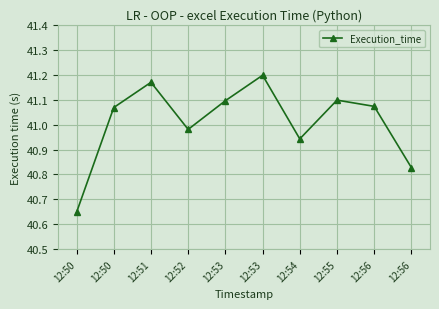

Reading left to right, list all the values displayed in this chart.

12:50=40.6	12:50=41.1	12:51=41.2	12:52=41.0	12:53=41.1	12:53=41.2	12:54=40.9	12:55=41.1	12:56=41.1	12:56=40.8